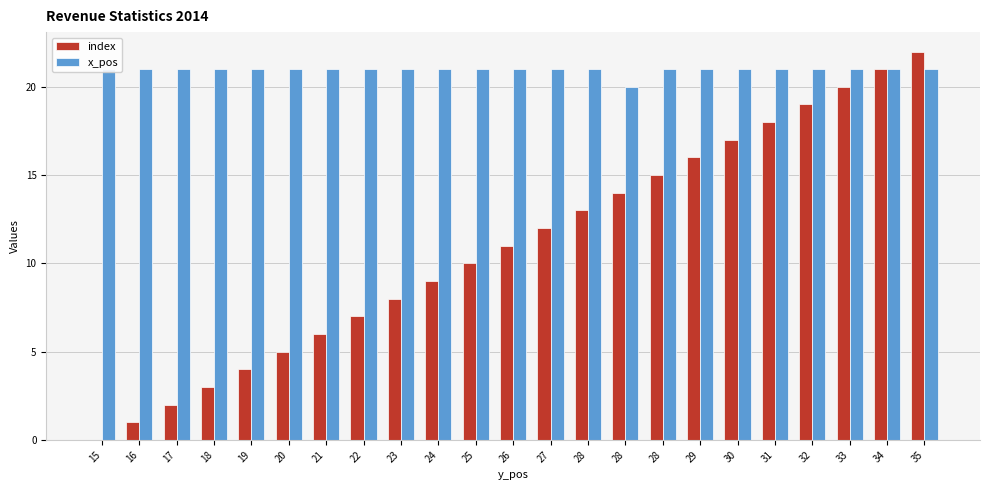

How many series are shown in this chart?

2